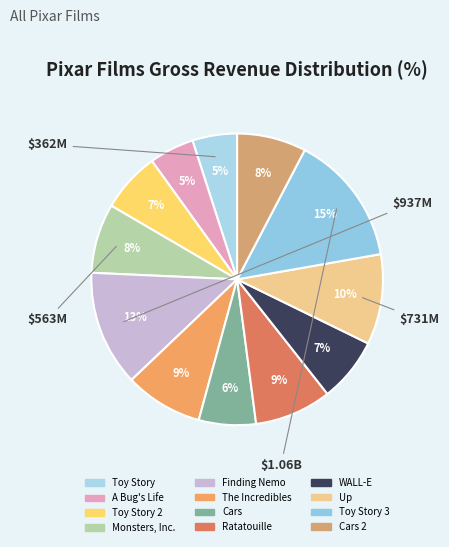

How many segments does this pie chart have?

12